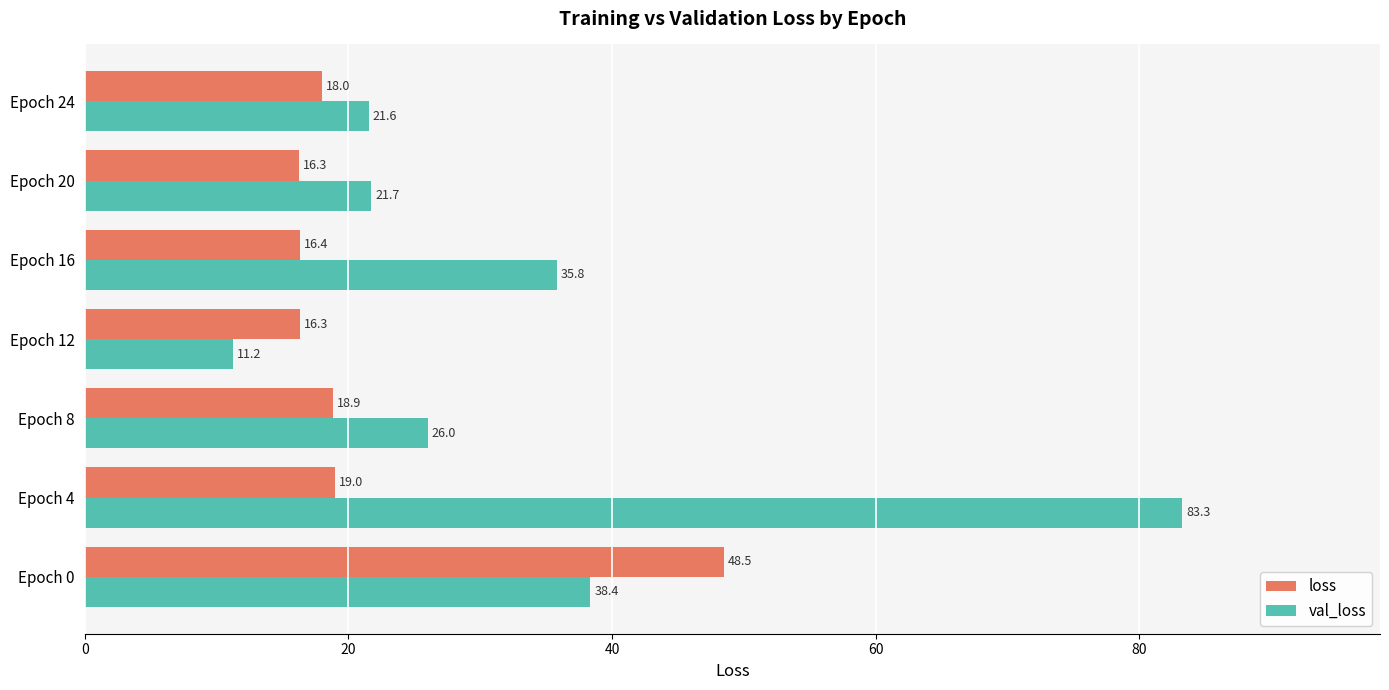

What is the maximum value shown in the chart?

83.3